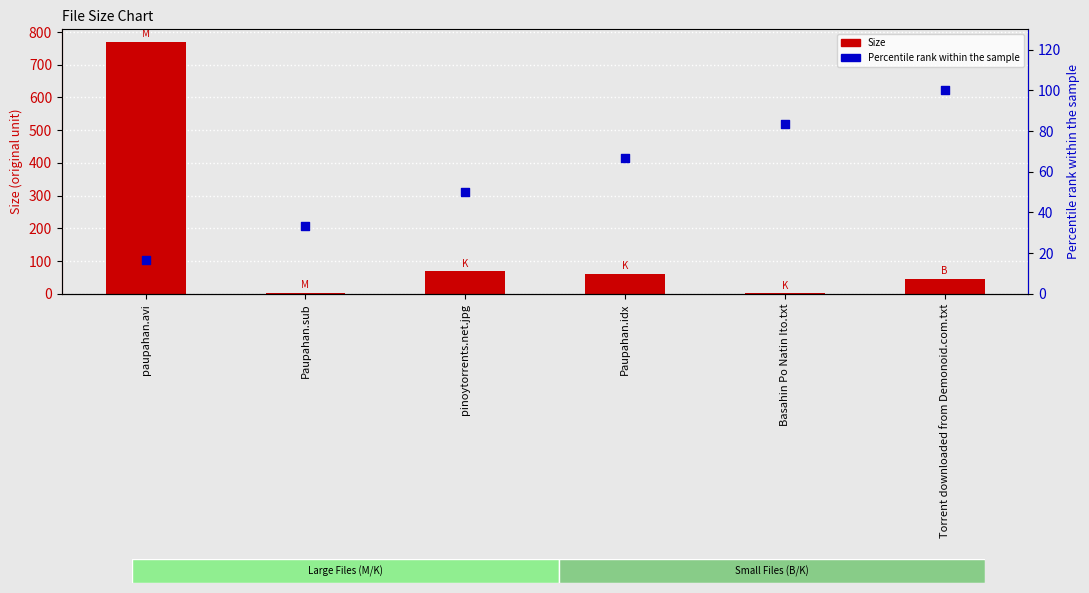

At which category is the sum across all series the highest?

paupahan.avi